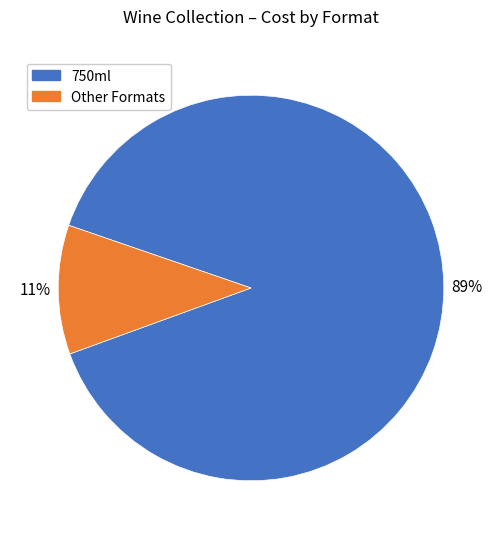

Rank the categories by value from highest to lowest.

750ml, Other Formats